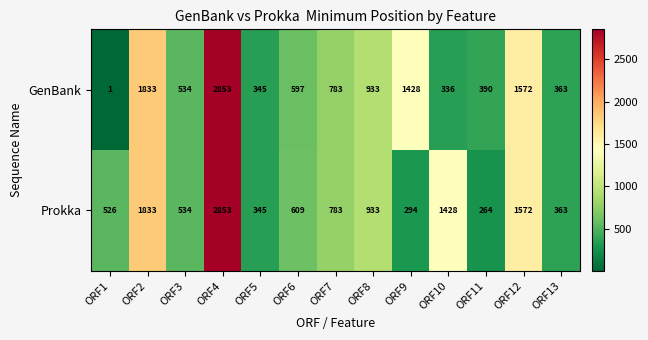

Which series has the largest total across all categories?

Prokka